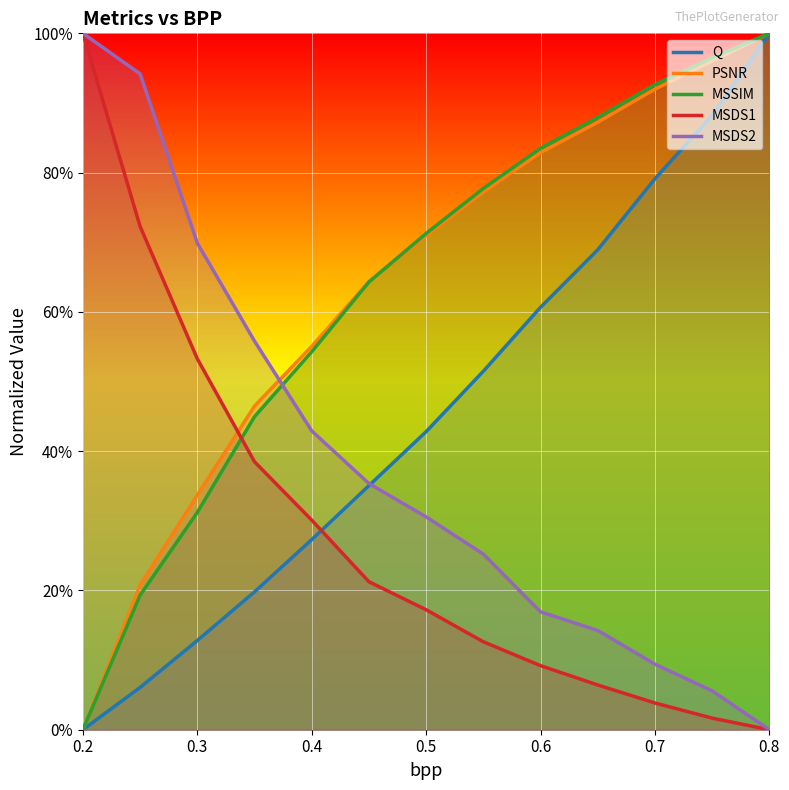

What are all the series names shown in the legend?

Q, PSNR, MSSIM, MSDS1, MSDS2